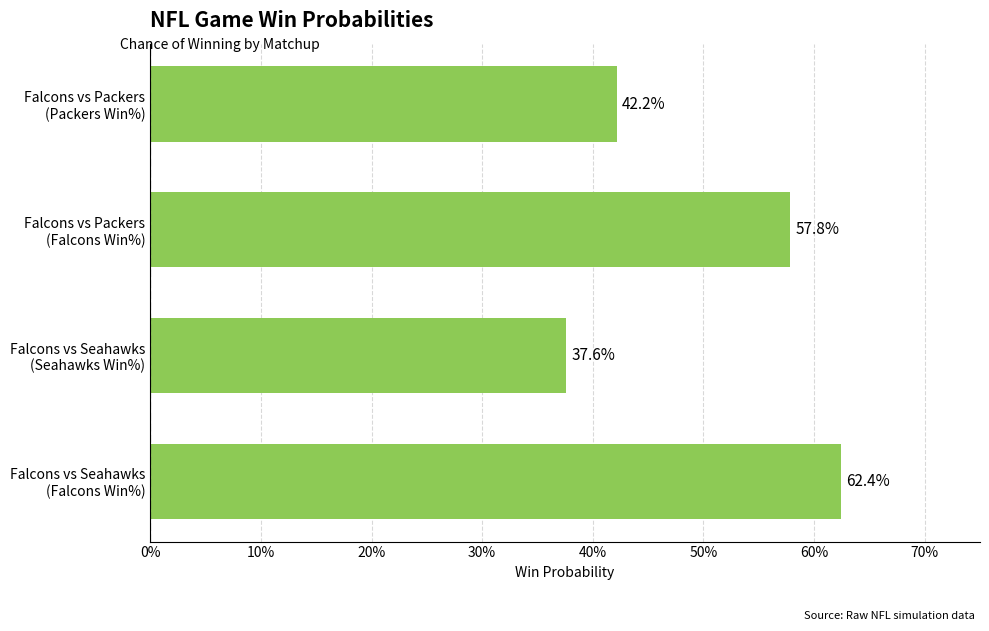

Does the chart contain stacked bars?

No